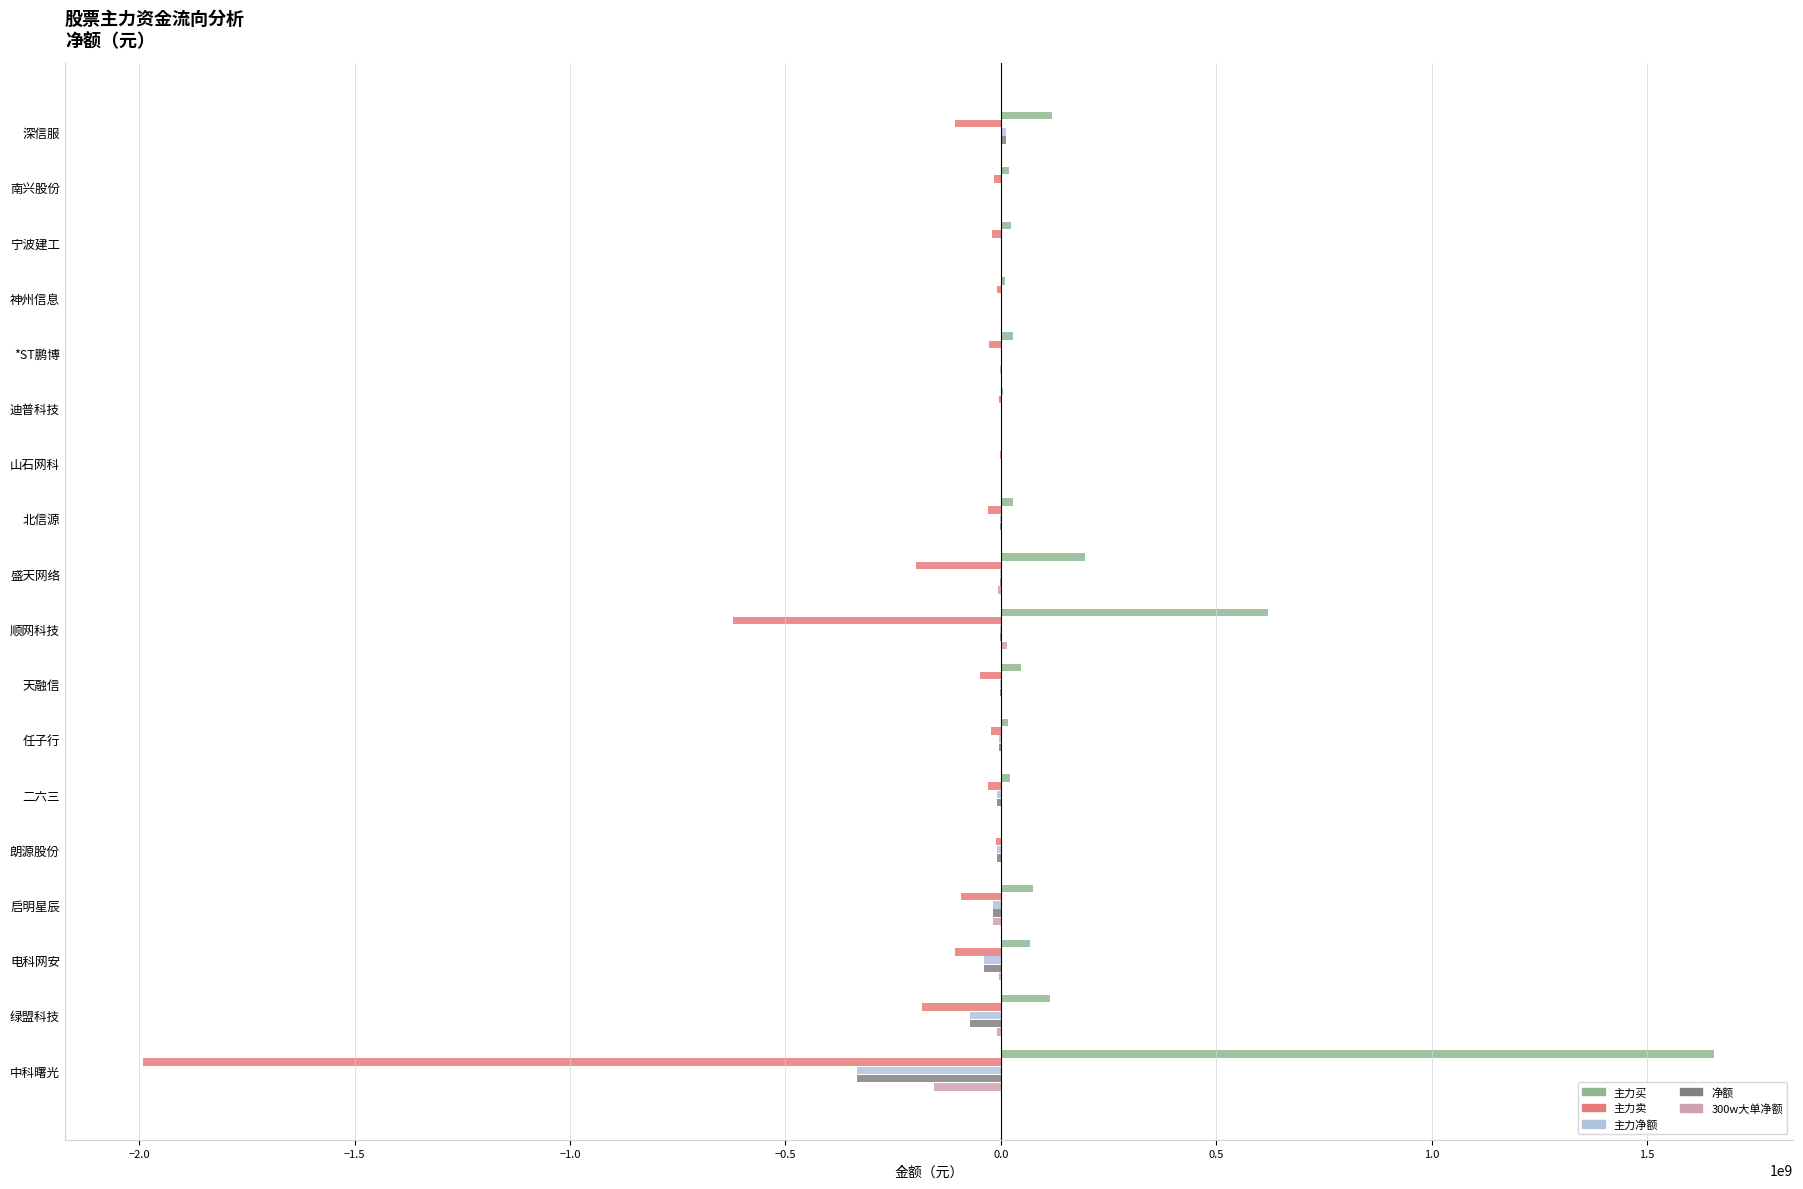

What is the sum of all 净额 values?

-474513203